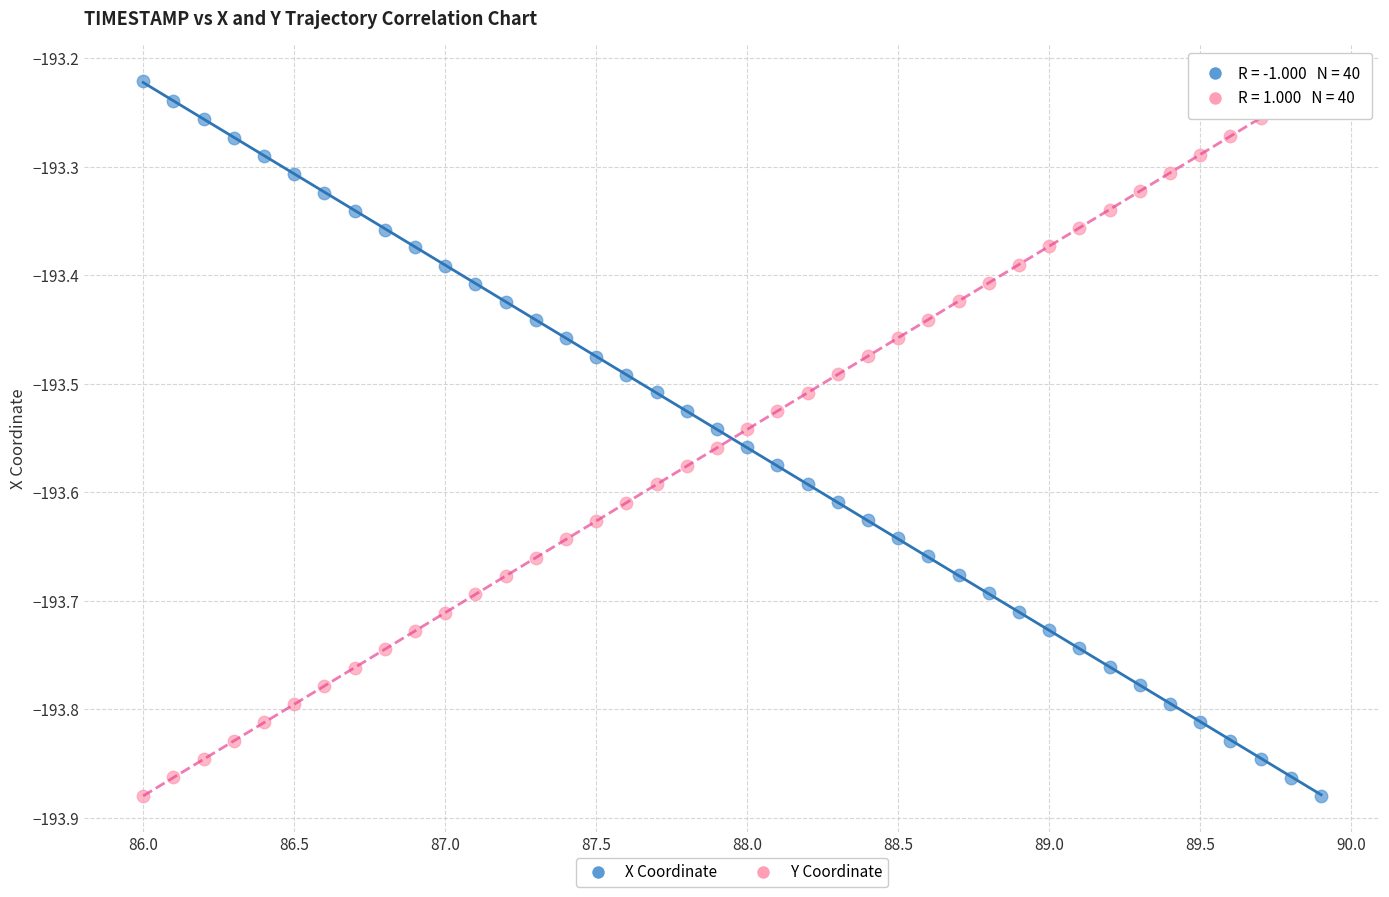

Across all data points, what is the range of X values (max minus min)?

3.9